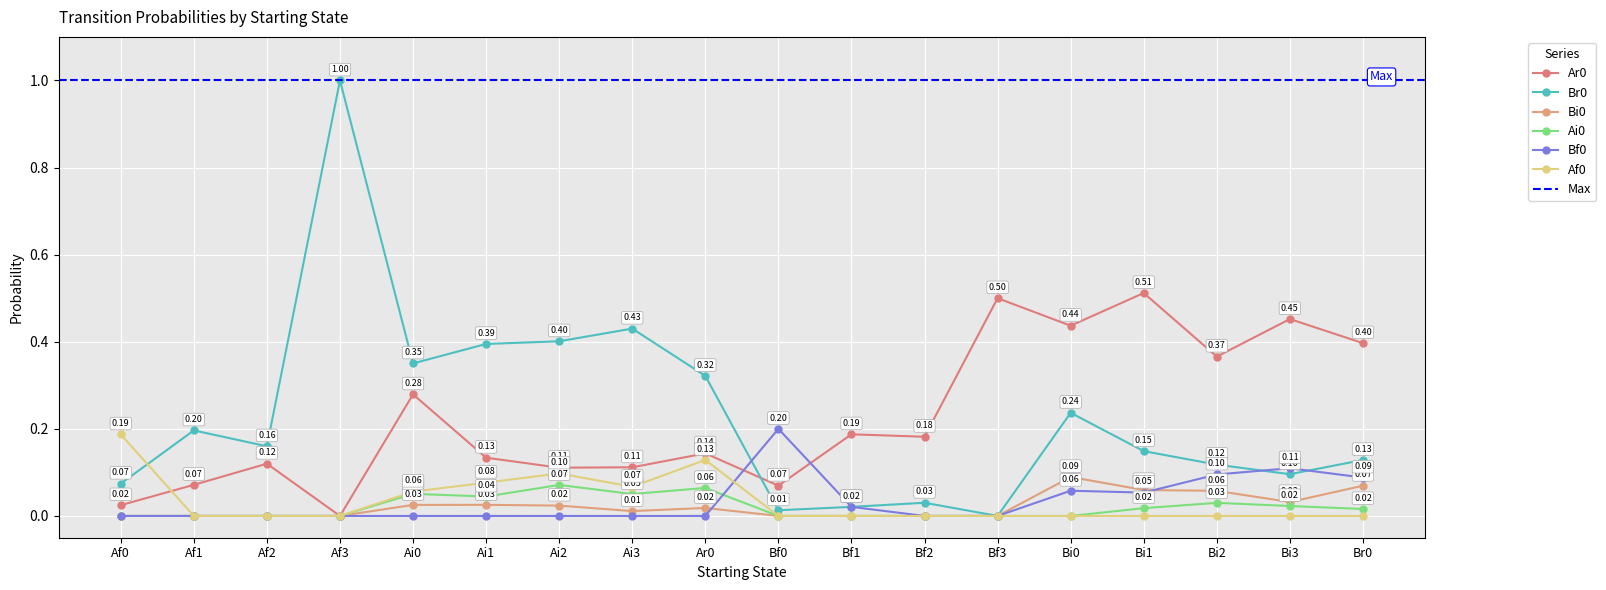

Which series has the largest range (max minus min)?

Br0